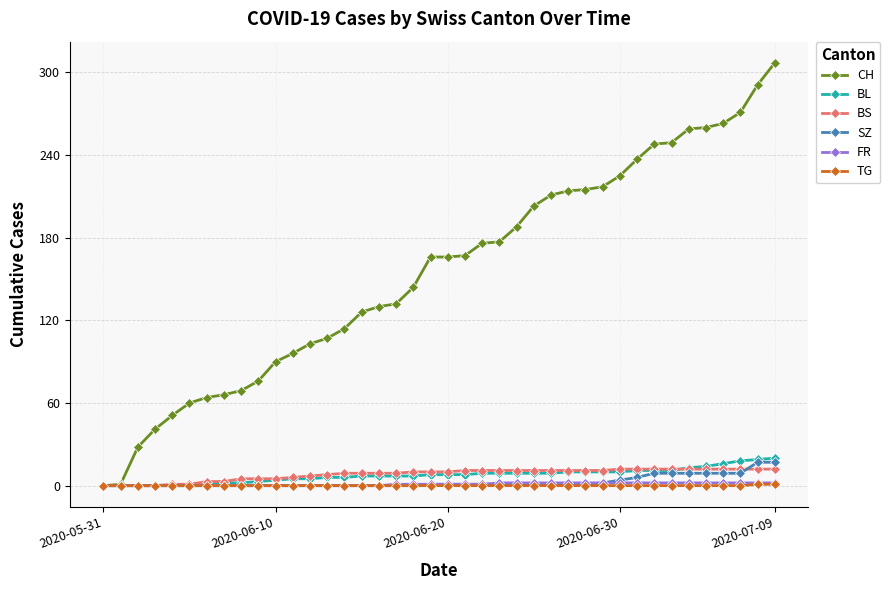

Which series has the largest total across all categories?

CH